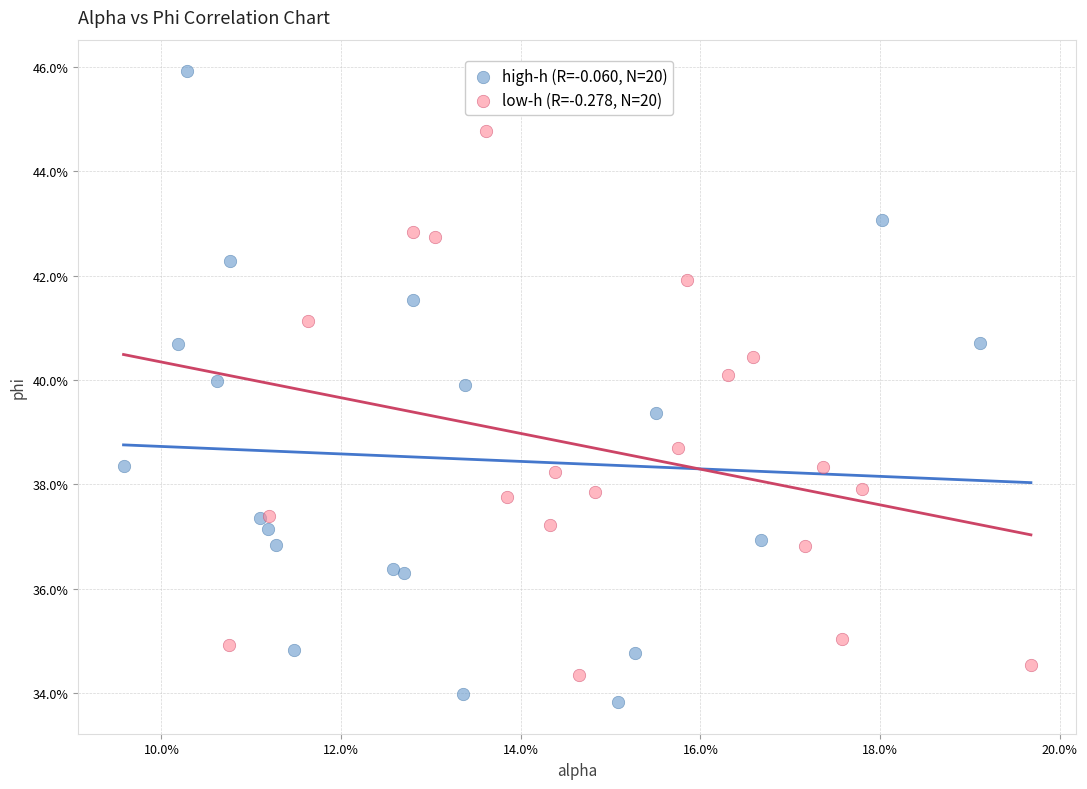

Which series contains the lowest Y value?

high-h (R=-0.060, N=20)